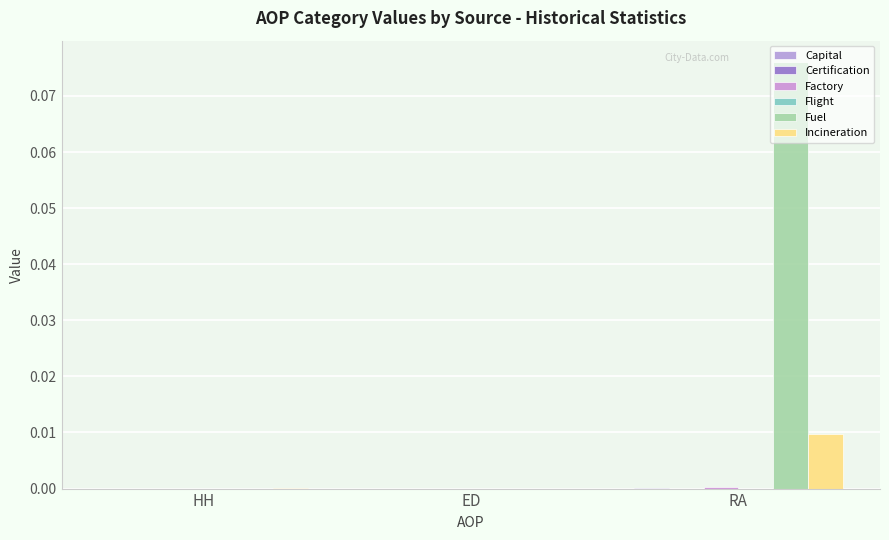

At how many categories does at least one series exceed 0?

3